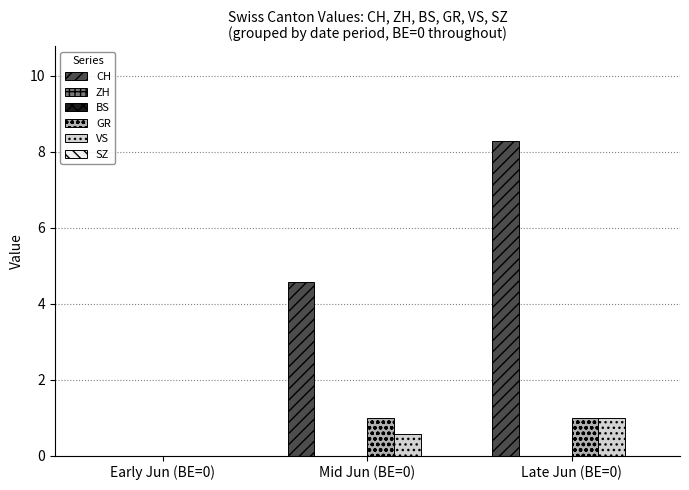

At how many categories does at least one series exceed 0?

2